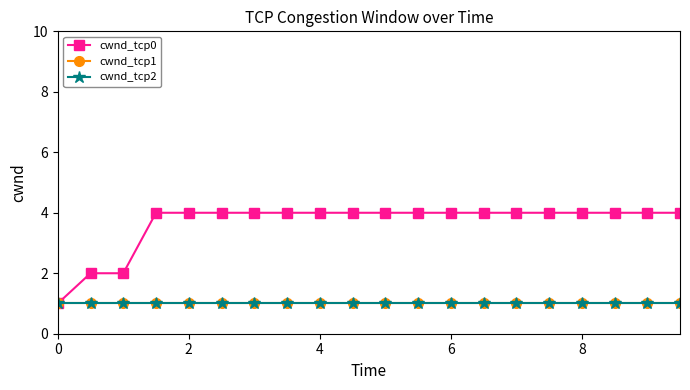

Is this an area chart (filled region under the line)?

No